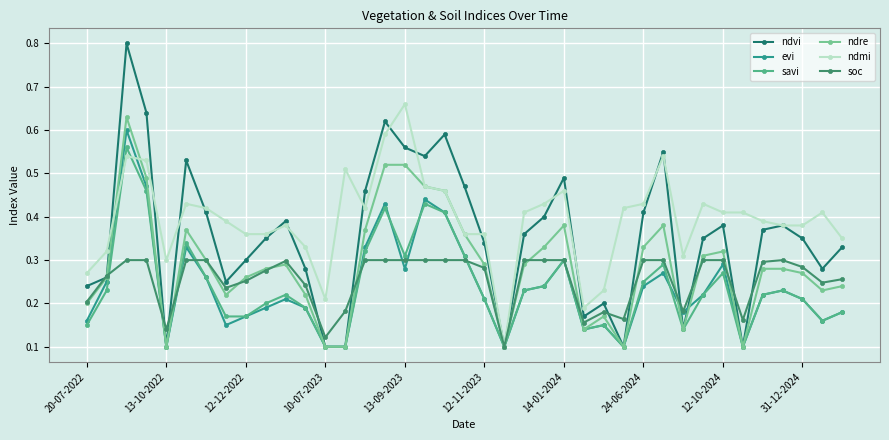

List the series in order of their peak value, lowest first.

soc, savi, evi, ndre, ndmi, ndvi